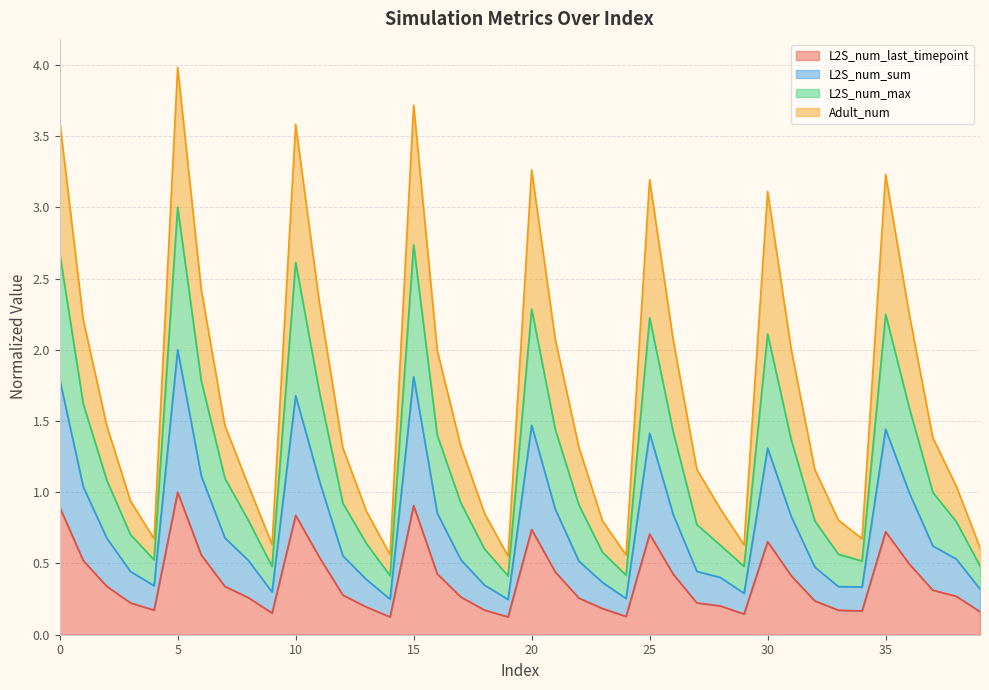

At which category does L2S_num_last_timepoint reach its first local valley?

4